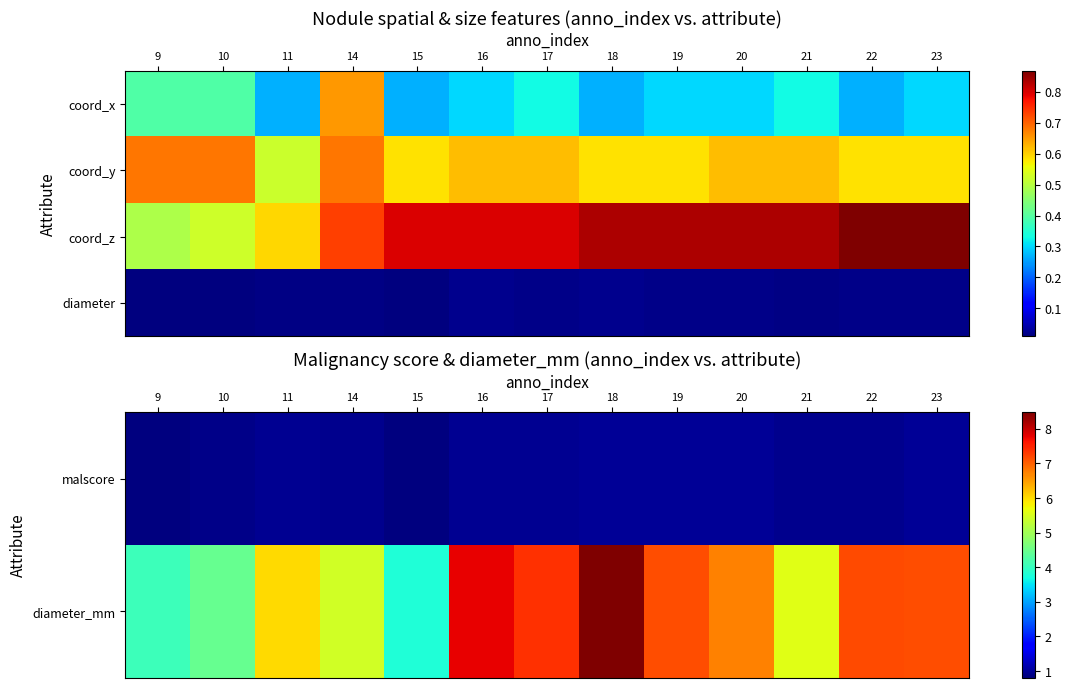

What is the approximate value of diameter_mm at 16?

7.8